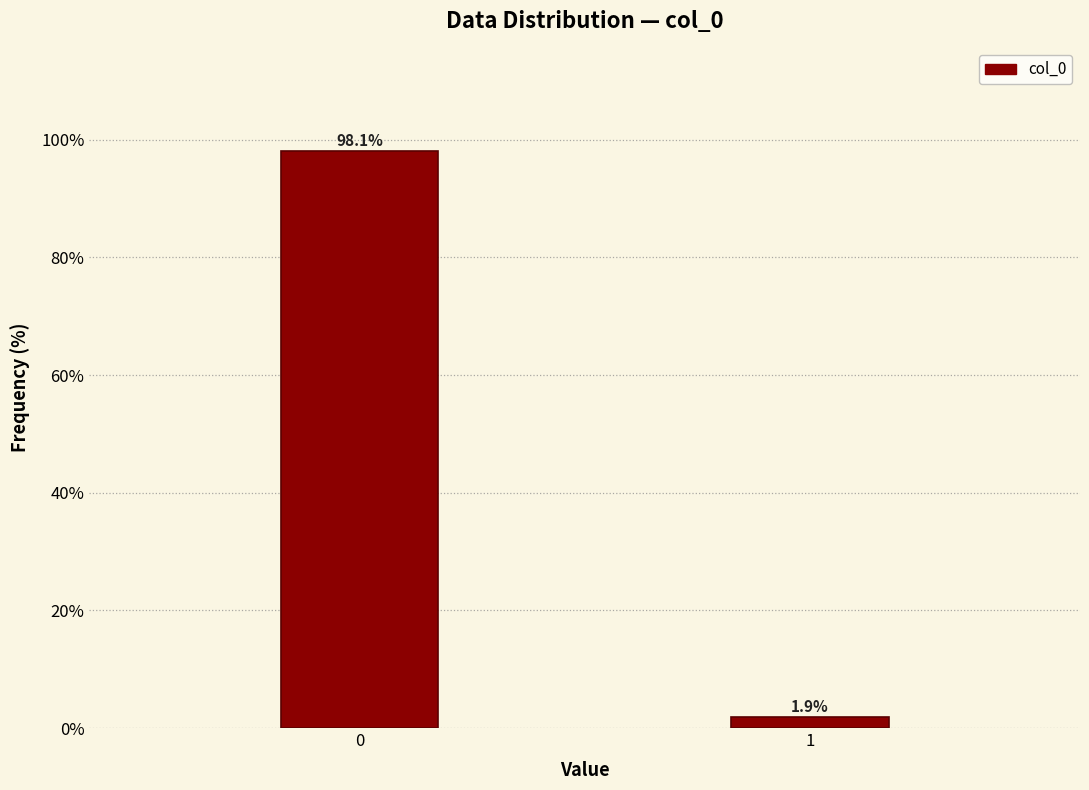

Reading left to right, transcribe all the data shown in this chart.

98.1	1.9